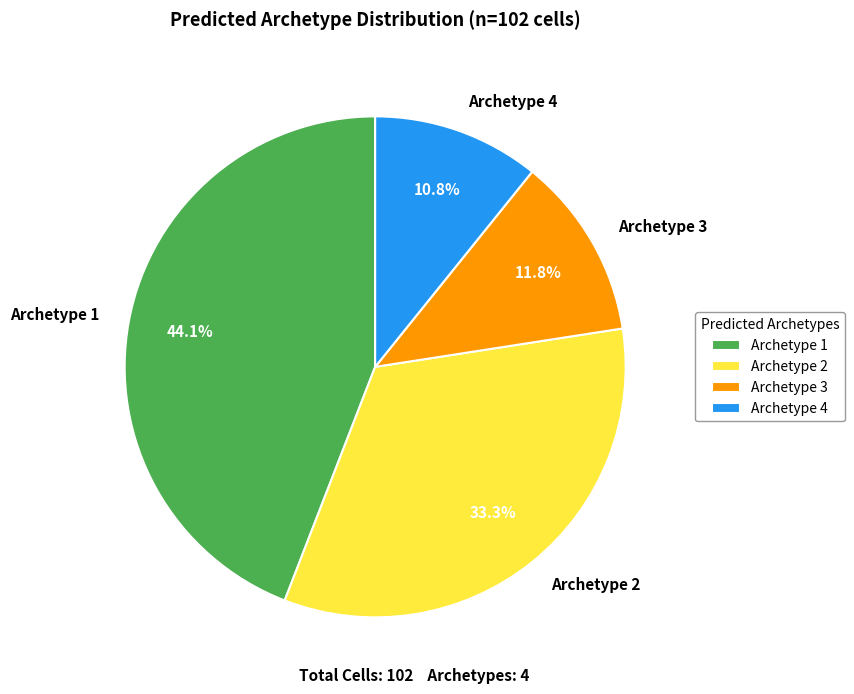

Count the number of slices in the pie.

4